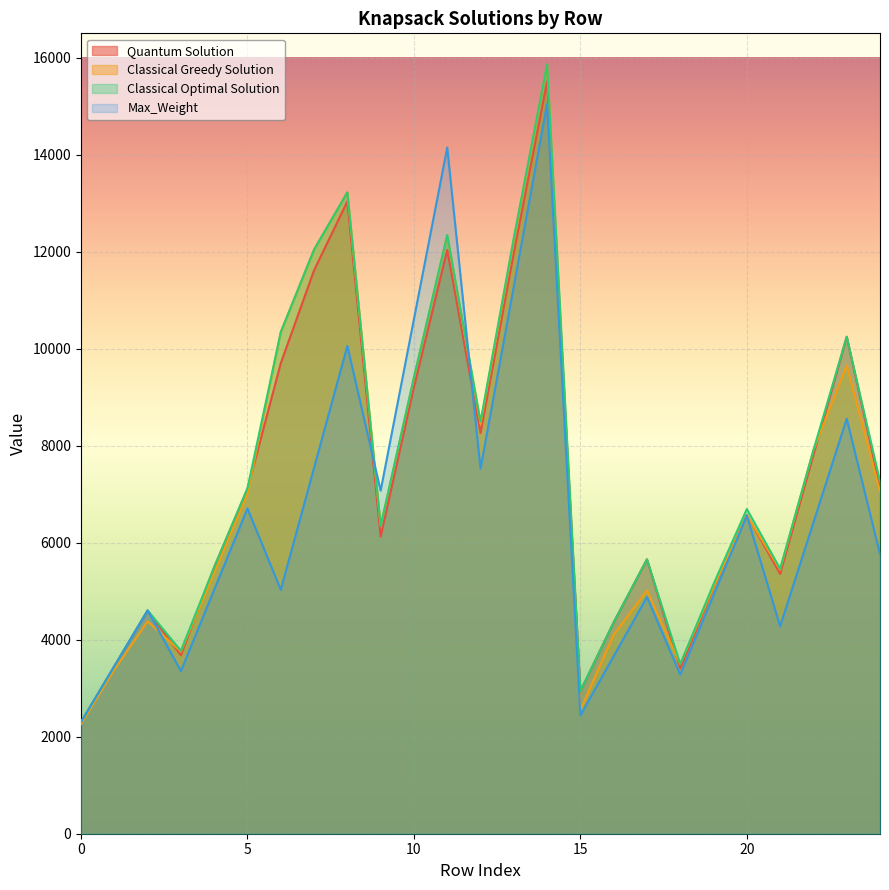

Where is the first local minimum for Classical Optimal Solution?

3